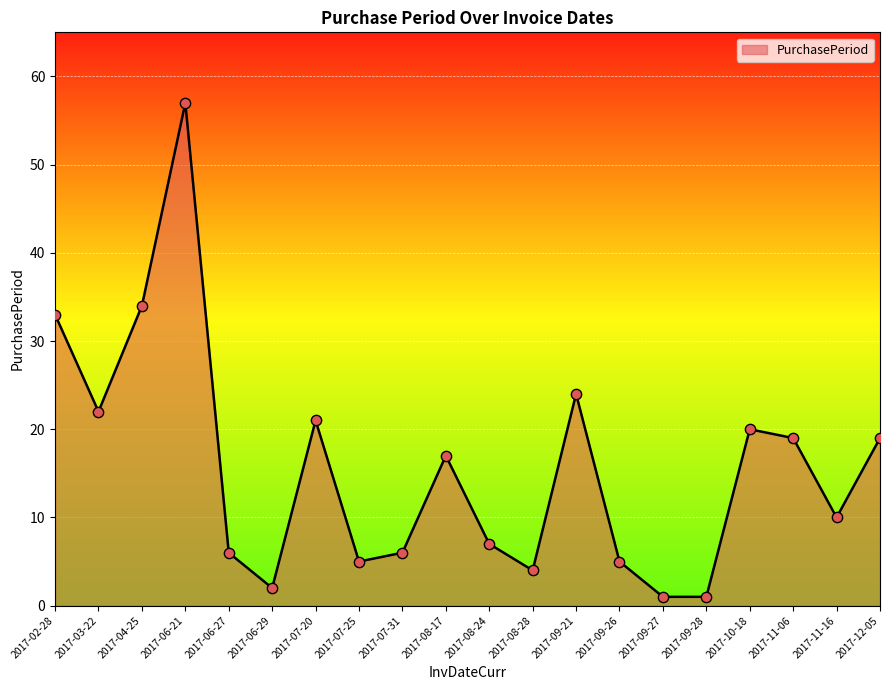

What is the change in value from 2017-03-22 to 2017-06-21?

+35